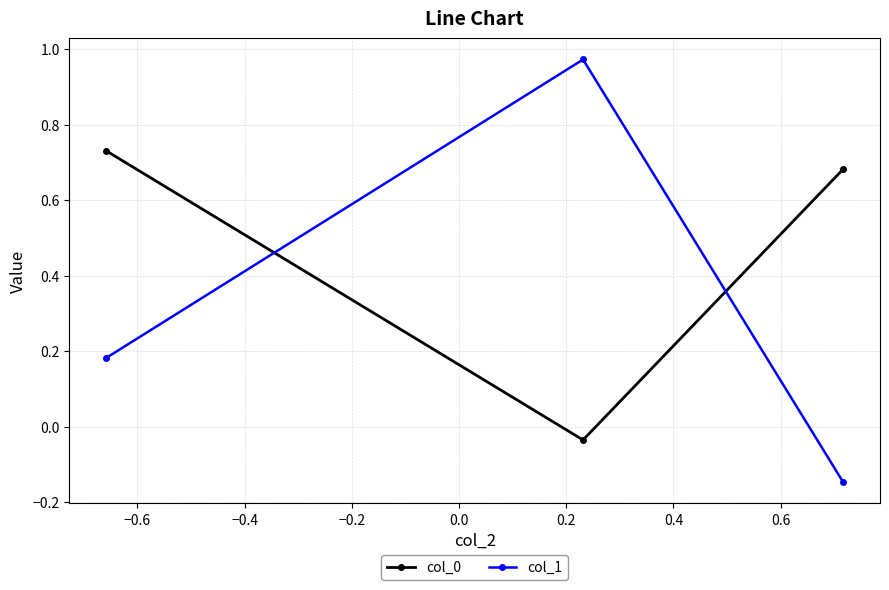

Which series has the largest range (max minus min)?

col_1